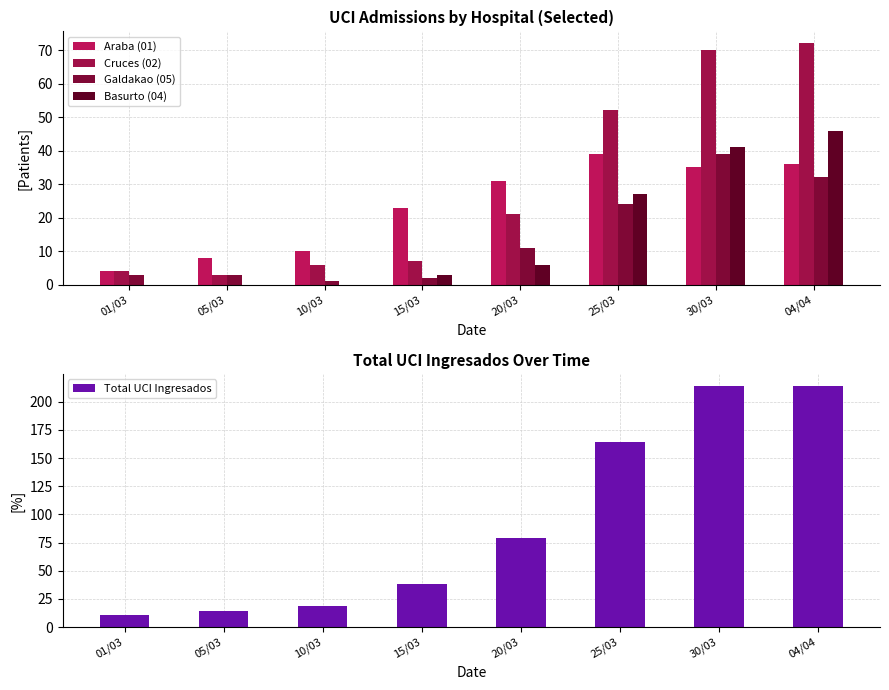

What is the difference between the maximum and second lowest values in the Total UCI Ingresados series?

200